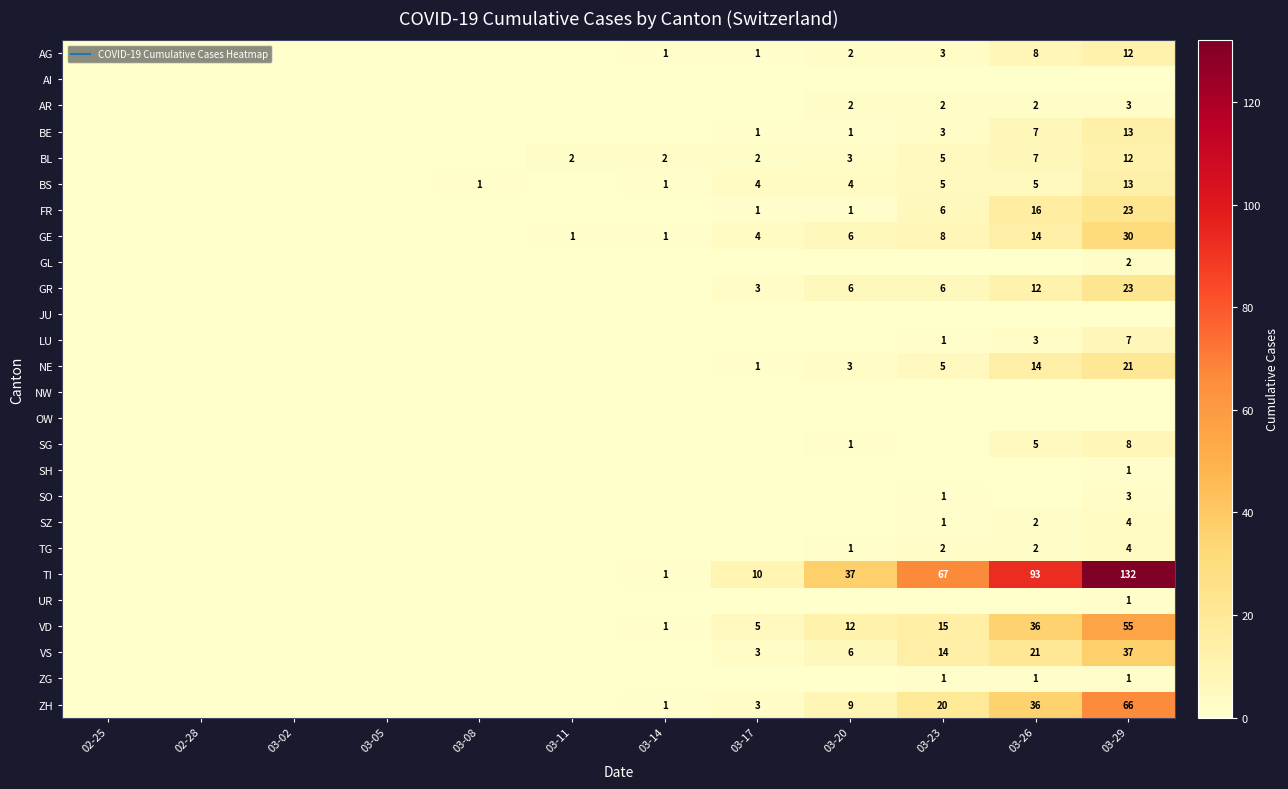

The value of SZ at 02-25 is 0. True or false?

True